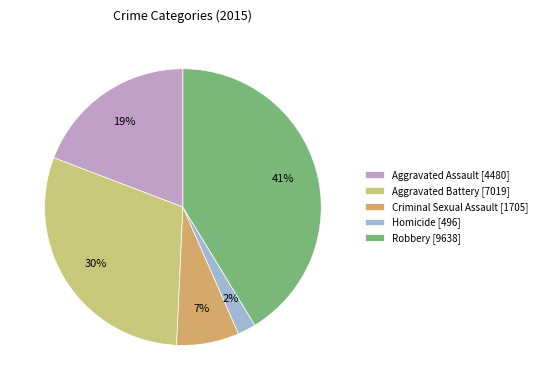

To the nearest percent, what portion does Criminal Sexual Assault represent?

7%